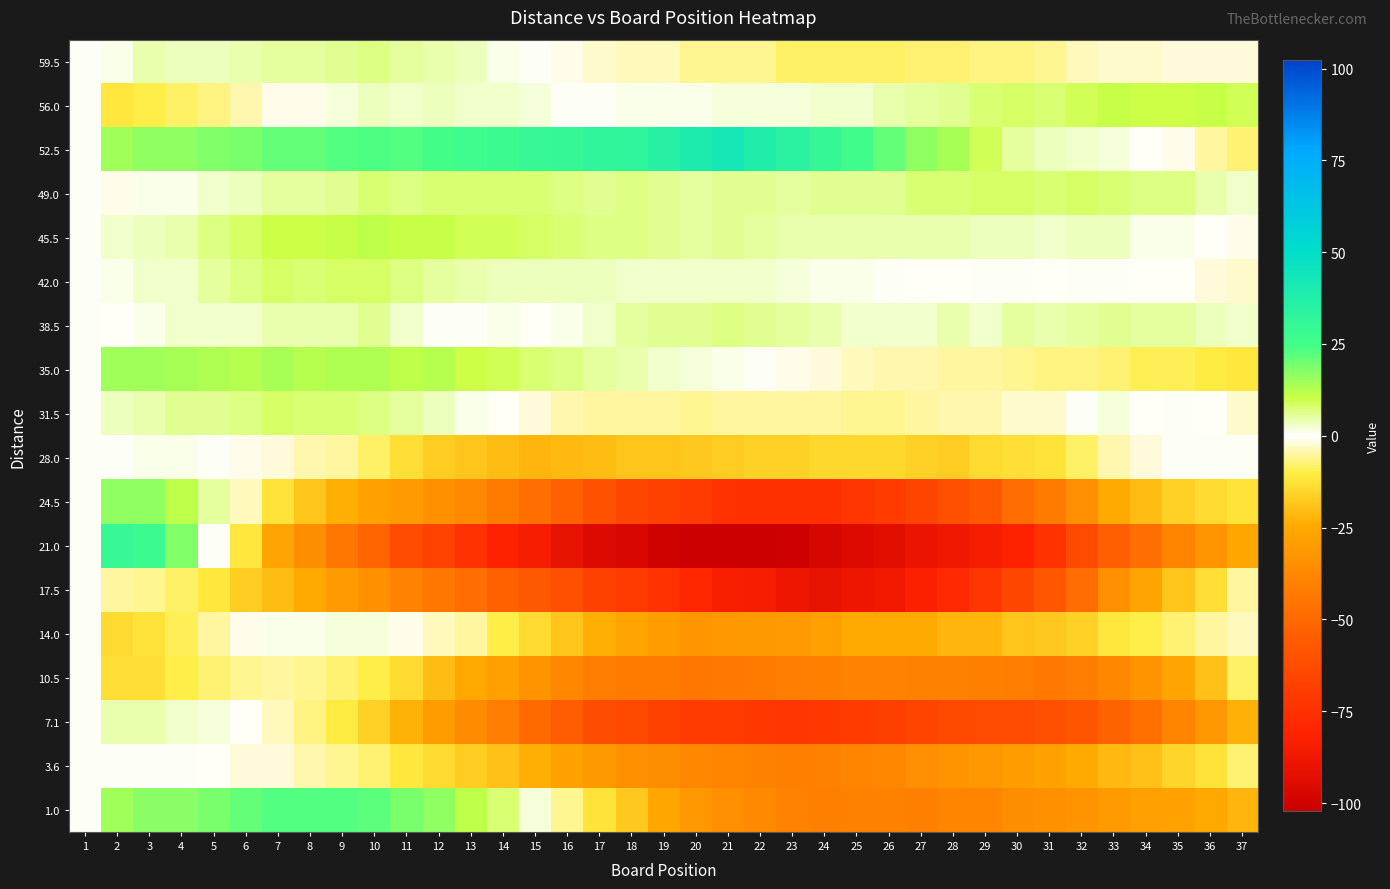

At which category does the chart reach its peak across all series?

21